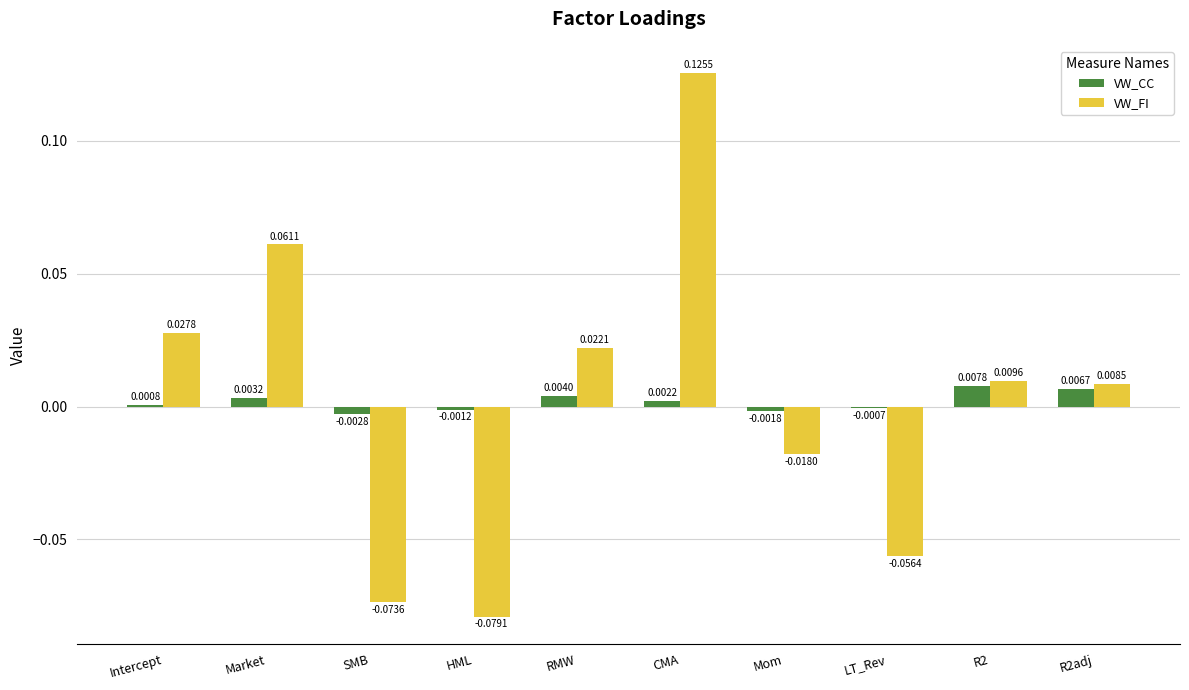

How many data points does each series have?

10